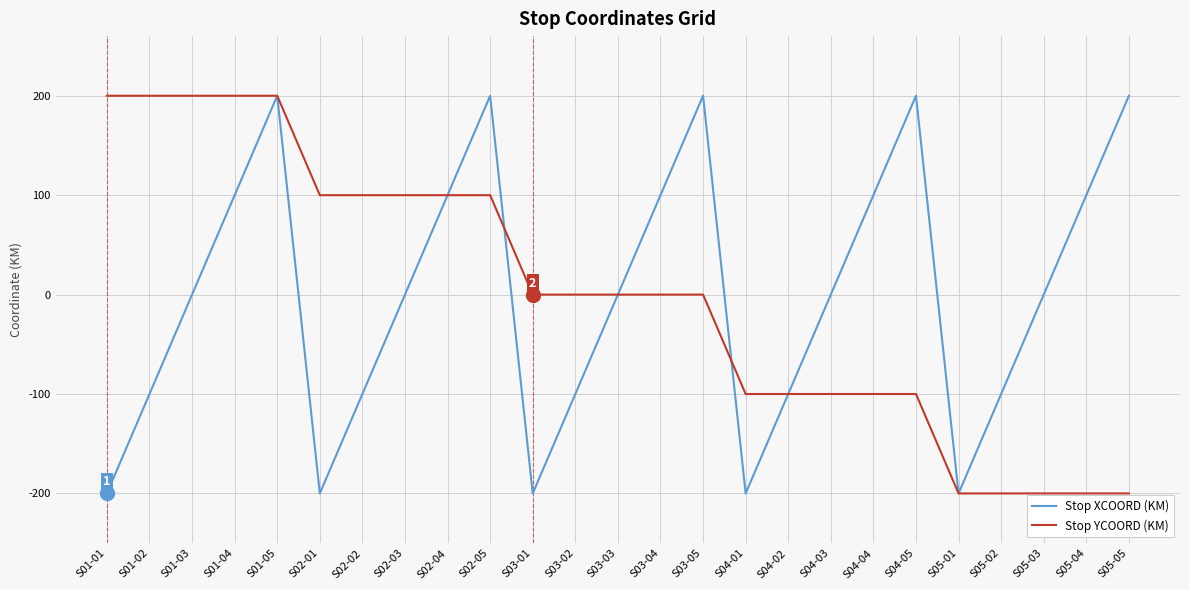

What is the highest value of the Stop YCOORD (KM) series?

200